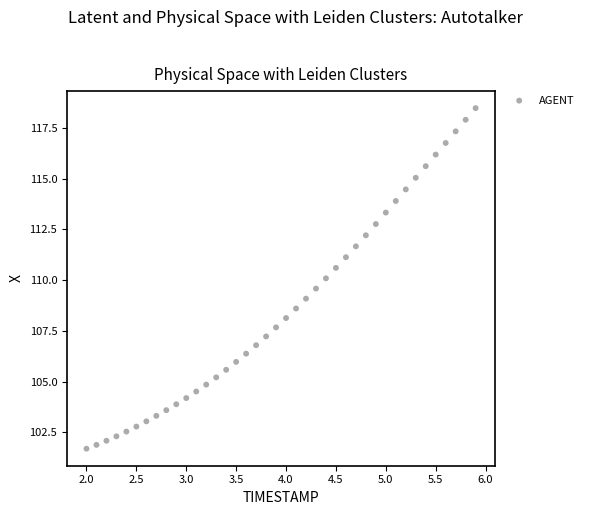

What is the range of Y values (max minus min)?

16.8